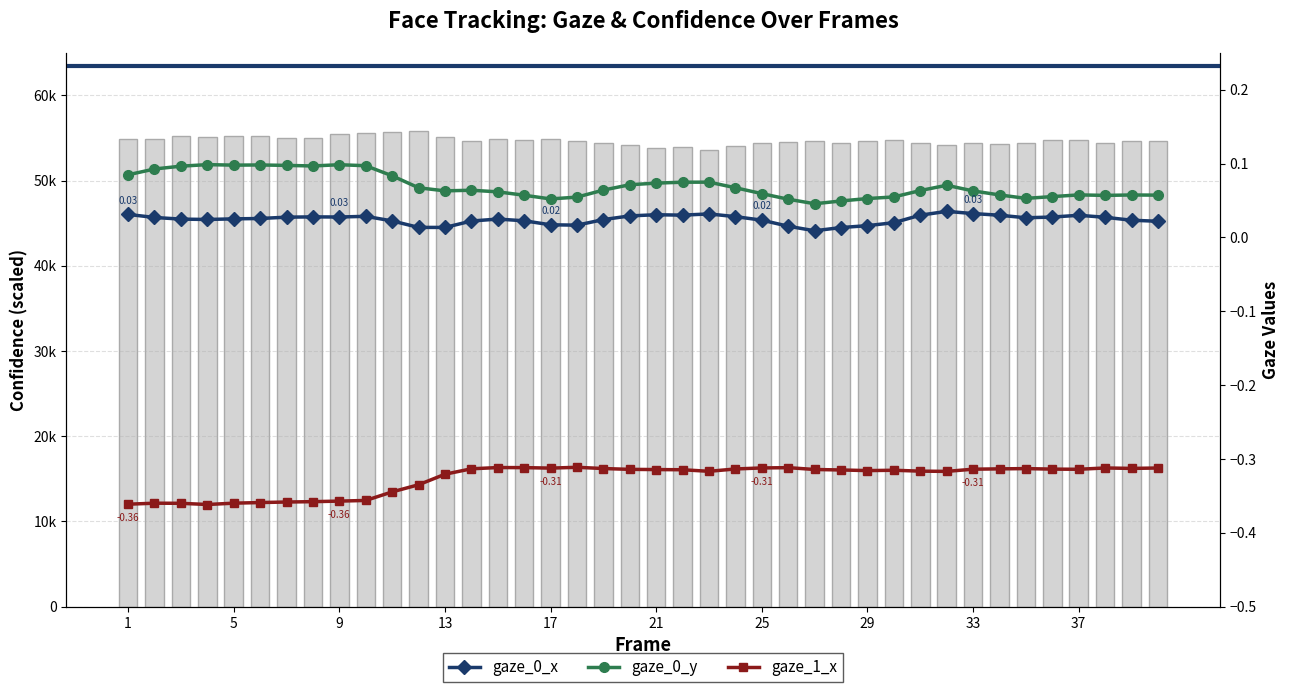

Is the value of gaze_0_x at 17 greater than the value of gaze_1_x at 33?

Yes